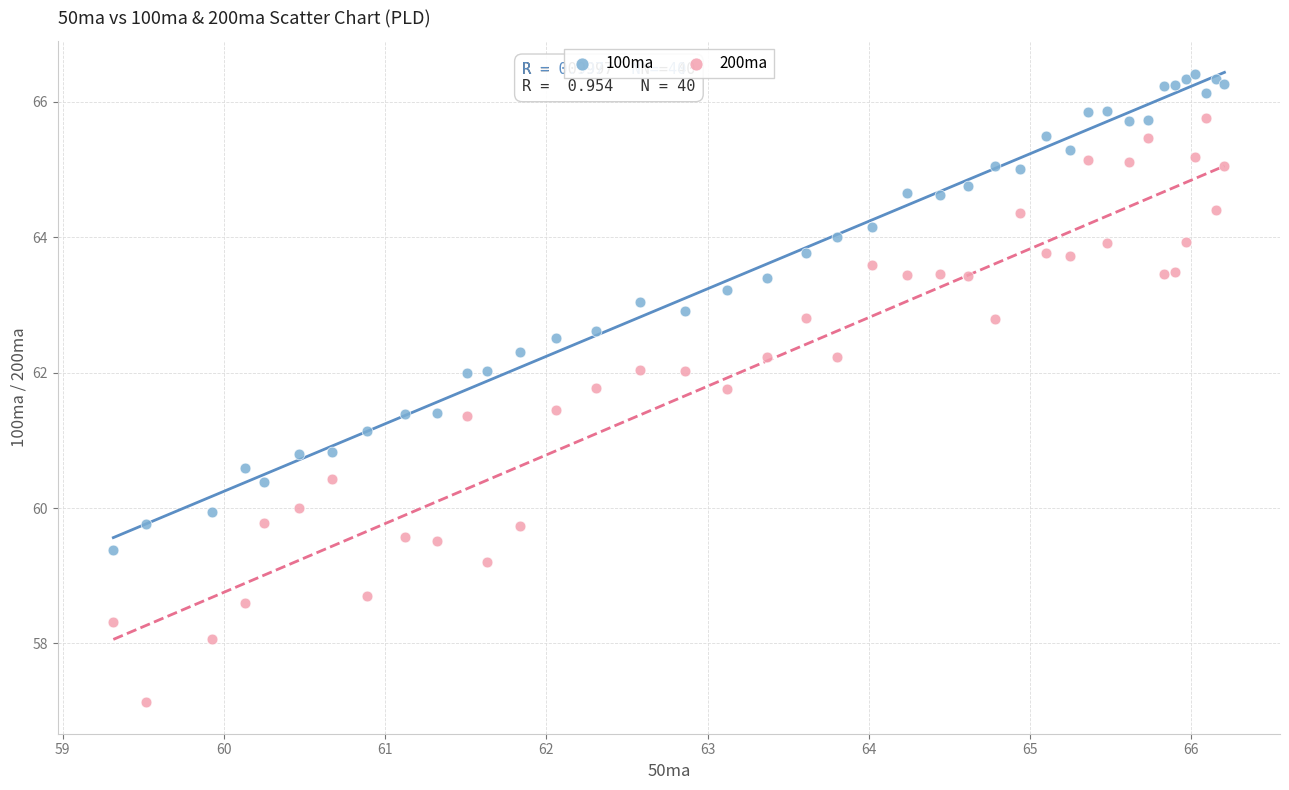

What are all the series names shown in the legend?

100ma, 200ma